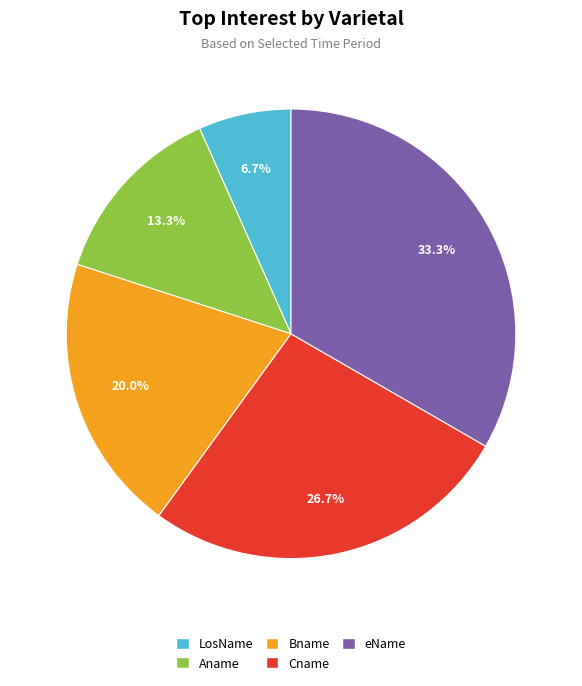

Which category has the biggest portion of the pie?

eName